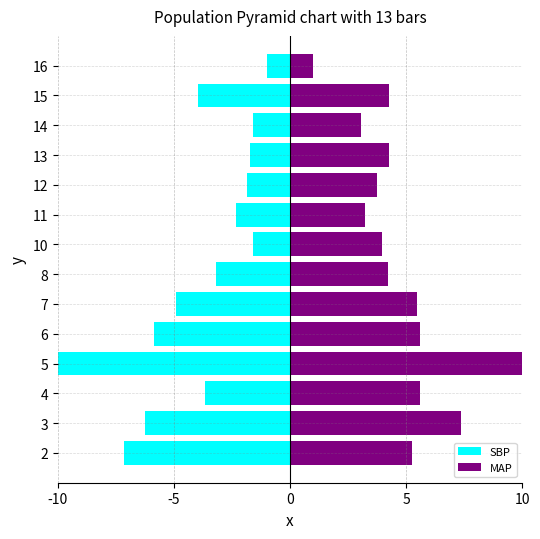

How many distinct data groups are displayed?

2